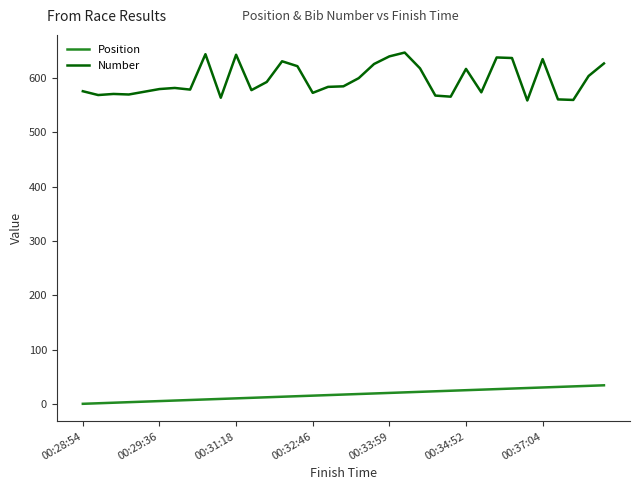

True or false: Number and Position intersect in this chart.

False